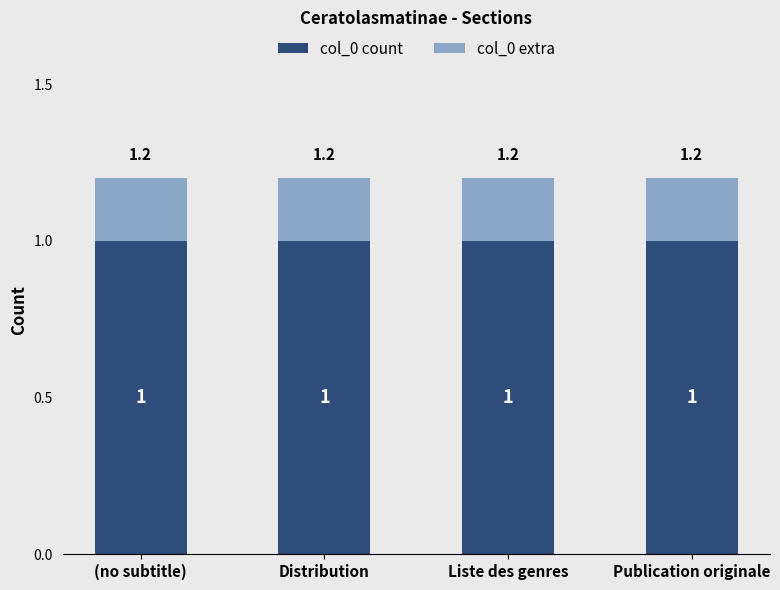

What is the sum of the col_0 count values at Liste des genres and Distribution?

2.0